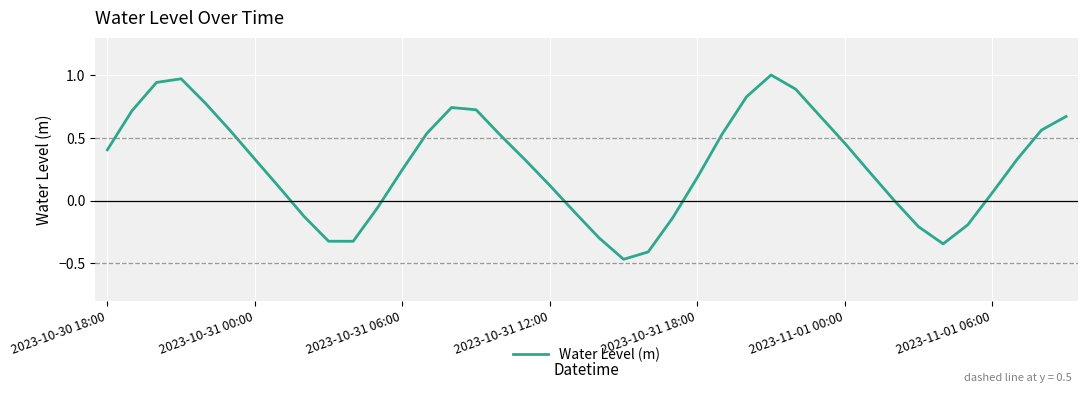

What is the difference between the maximum and minimum values?

1.5